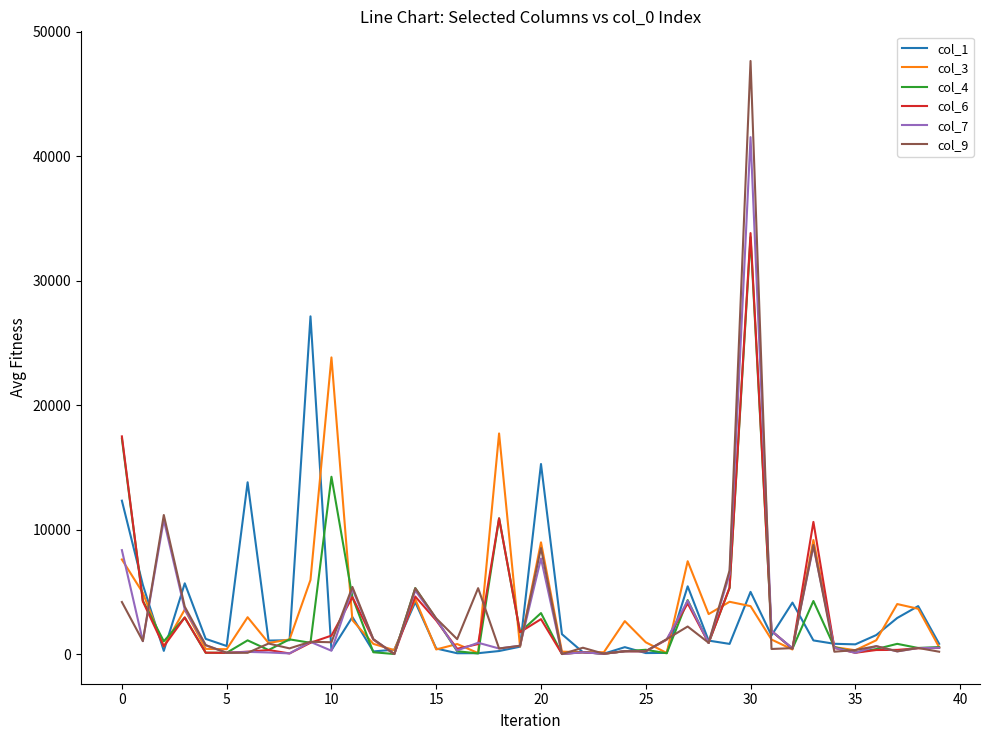

What is the maximum value shown in the chart?

47662